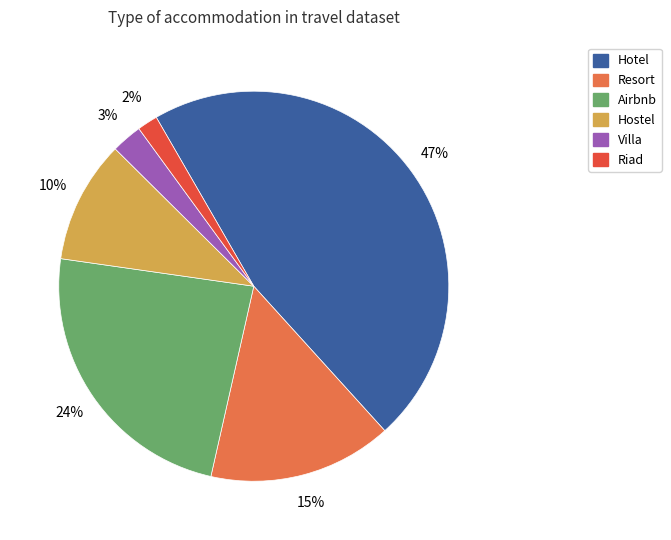

To the nearest percent, what is the difference between the Riad and Hotel slice percentages?

45%